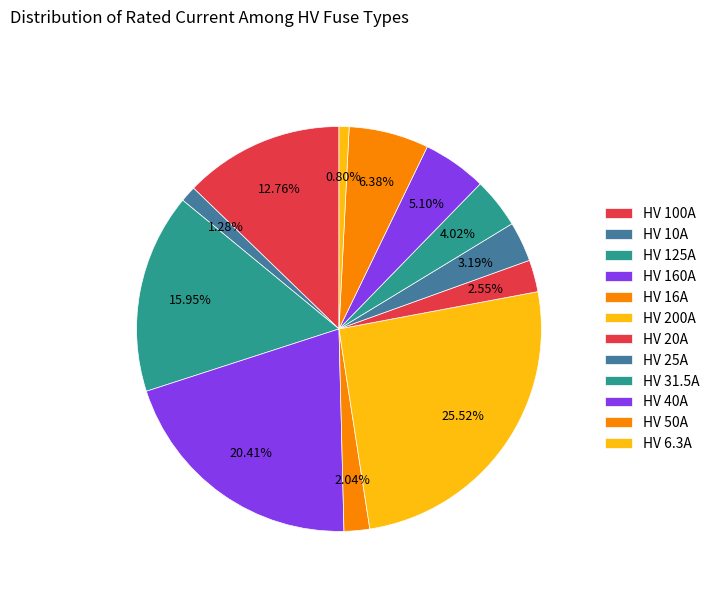

What percentage is the HV 160A slice, to the nearest percent?

20%